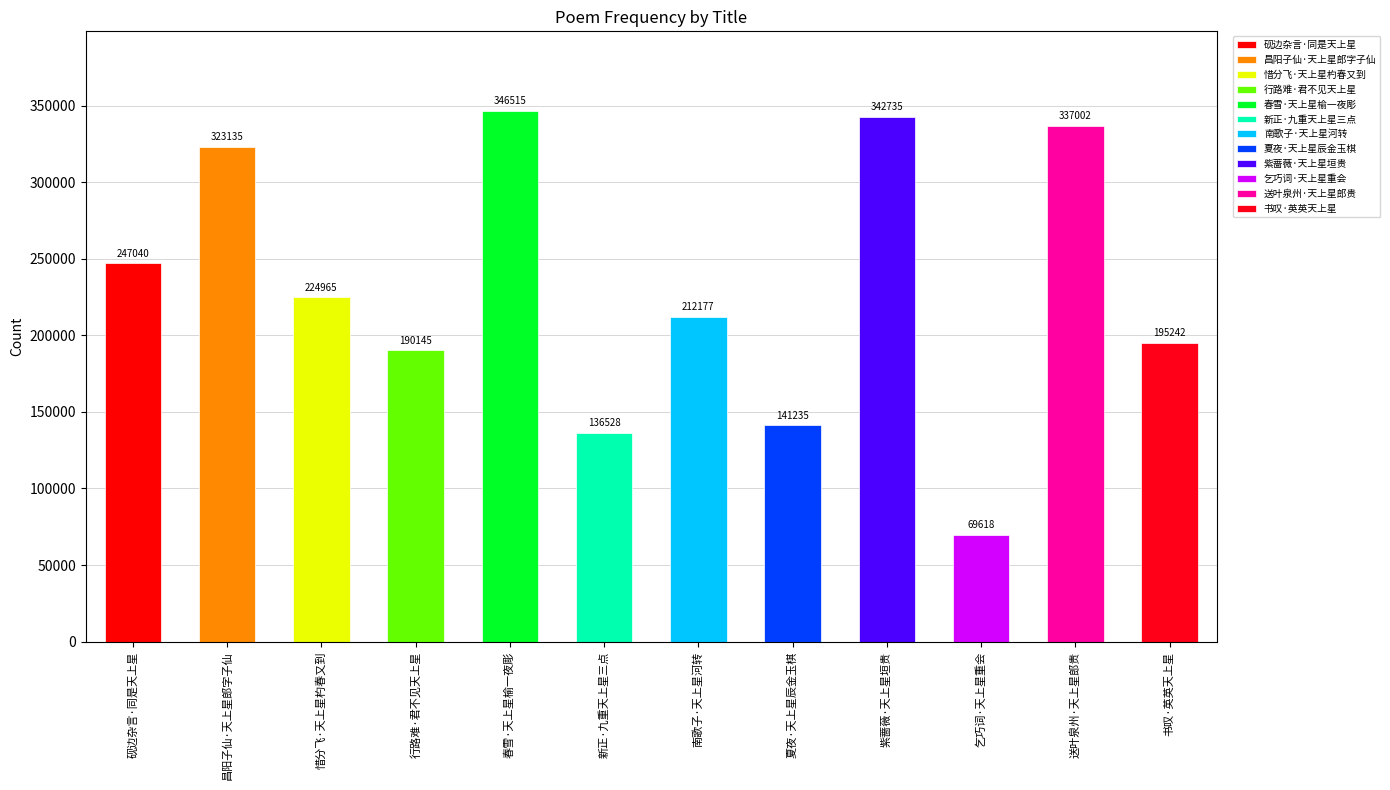

List the labels in order of value, largest first.

春雪·天上星榆一夜彫, 紫蔷薇·天上星垣贵, 送叶泉州·天上星郎贵, 昌阳子仙·天上星郎字子仙, 砚边杂言·同是天上星, 惜分飞·天上星杓春又到, 南歌子·天上星河转, 书叹·英英天上星, 行路难·君不见天上星, 夏夜·天上星辰金玉棋, 新正·九重天上星三点, 乞巧词·天上星重会